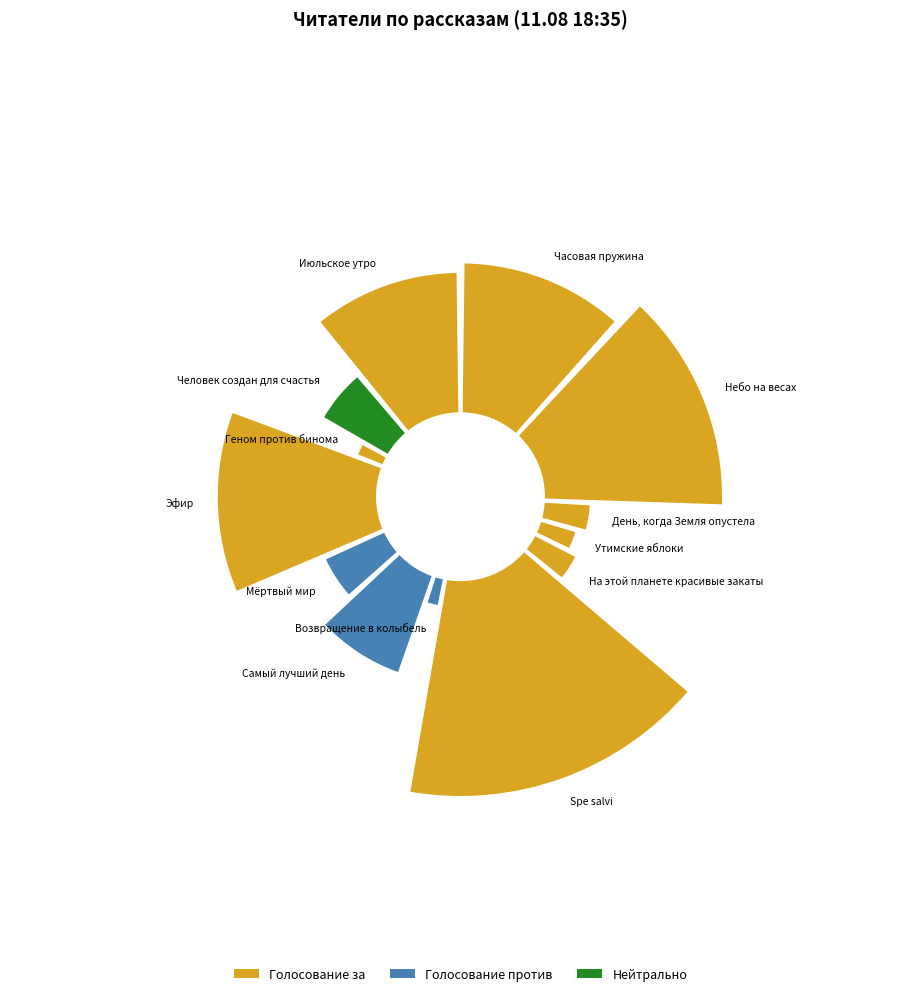

To the nearest percent, what is the combined percentage of Мёртвый мир and Небо на весах?

19%